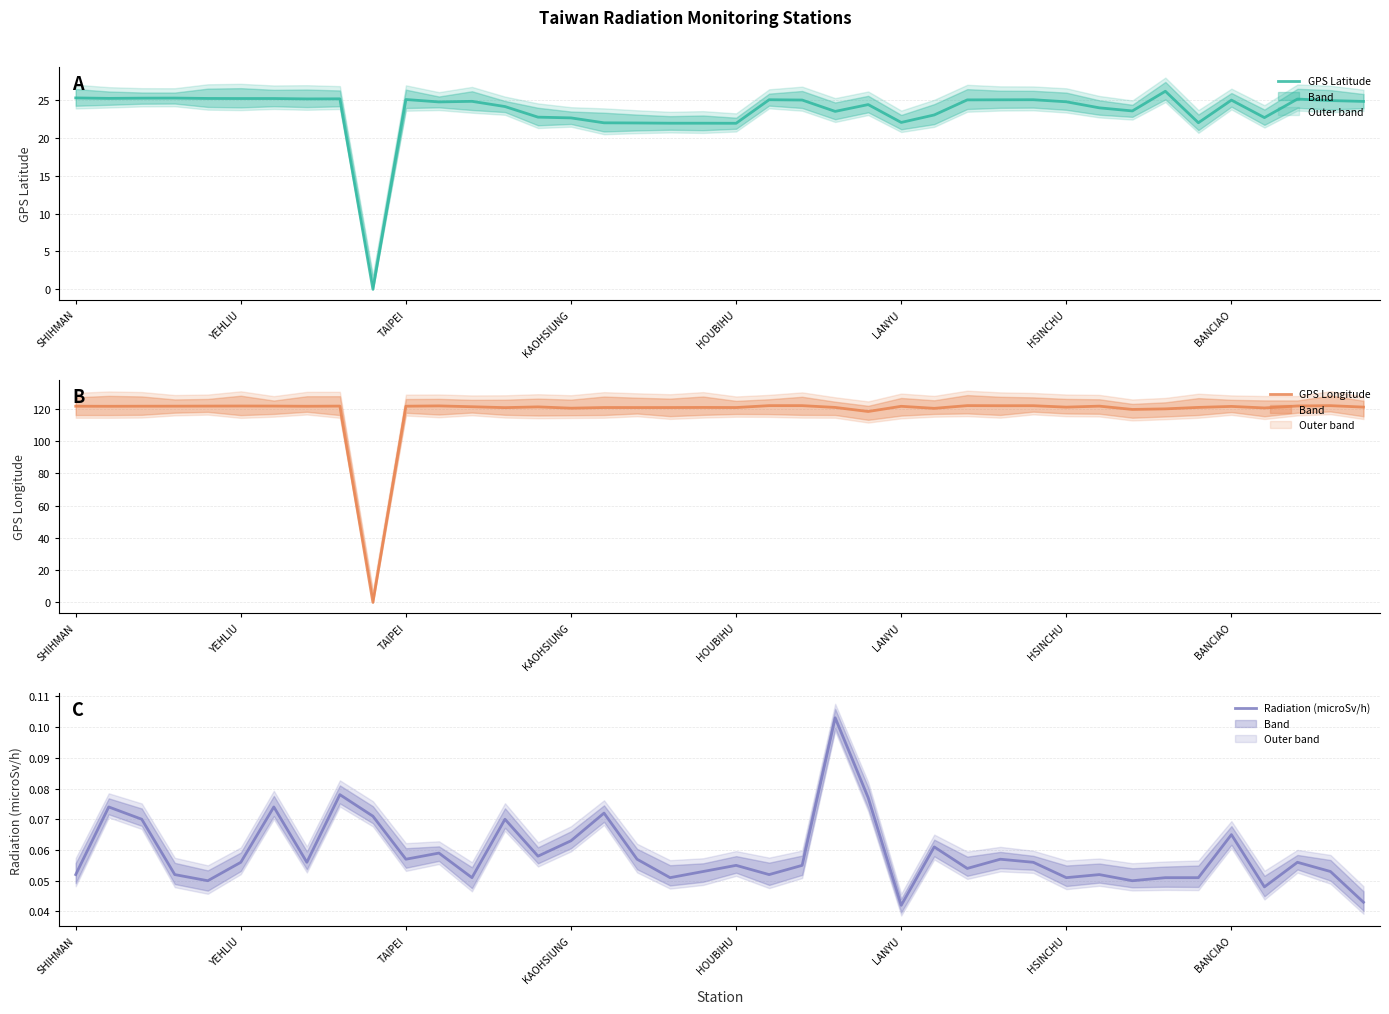

What position from the right is 32?

8